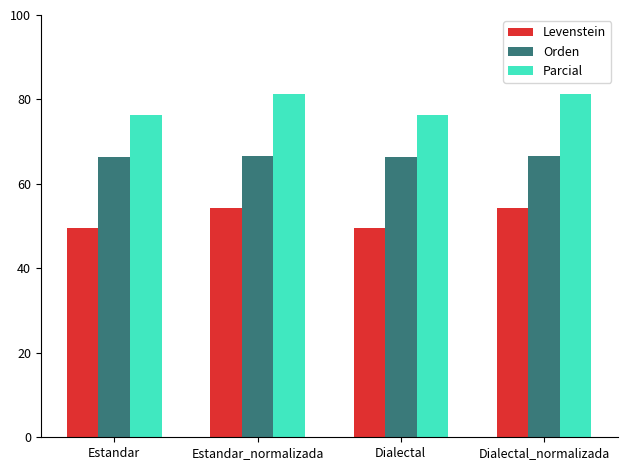

What is the difference between the maximum and minimum values in the Parcial series?

4.9